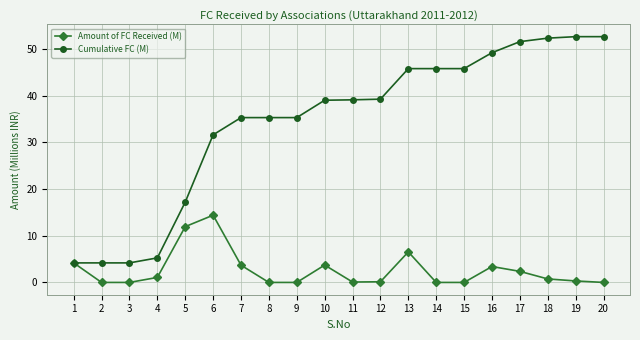

What is the total value across all series at 3?

4.2